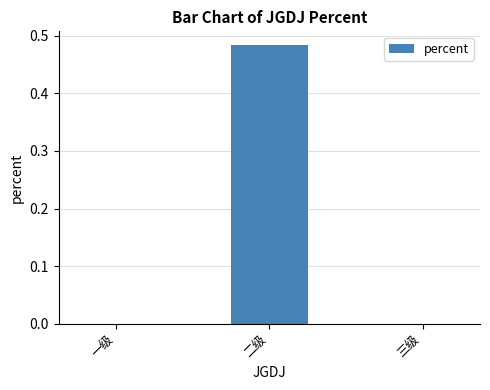

What is the change in value from 一级 to 二级?

+0.5